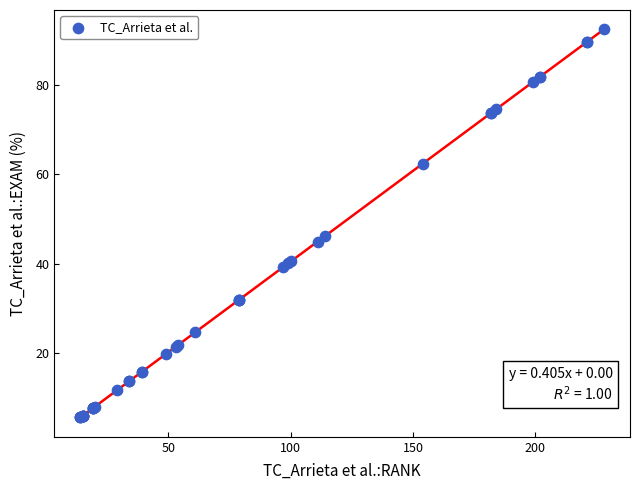

What Y value in the scatter plot is closest to 48?

46.2